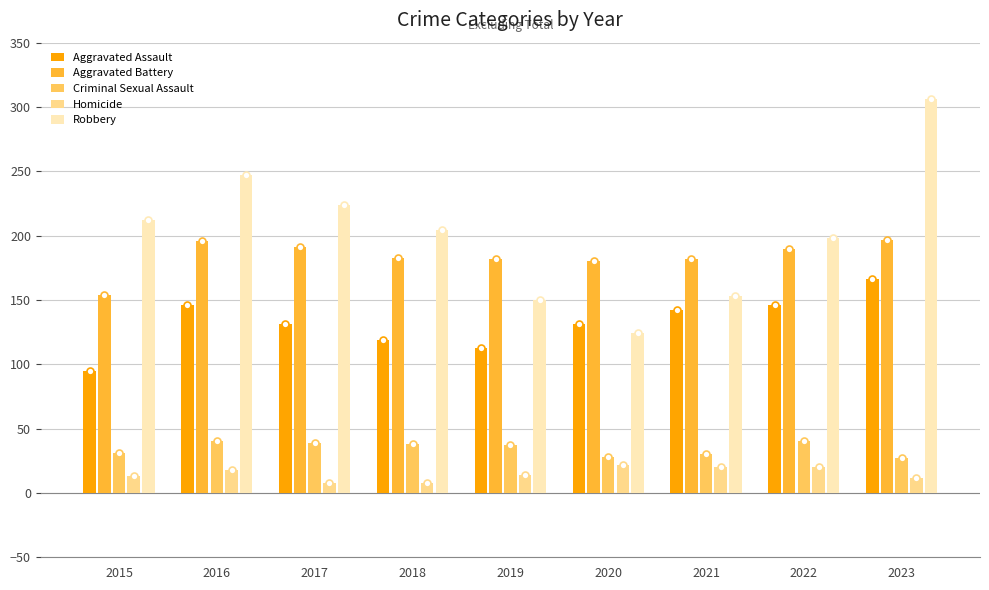

Between 2019 and 2022, which series saw the biggest shift?

Robbery